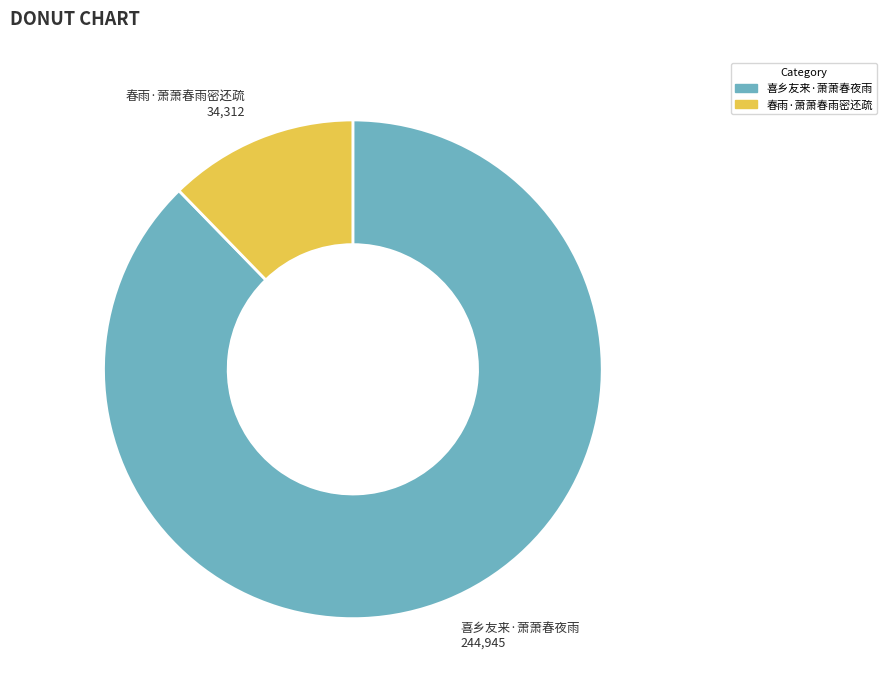

Do 春雨·萧萧春雨密还疏 and 喜乡友来·萧萧春夜雨 together represent more than half of the pie?

Yes